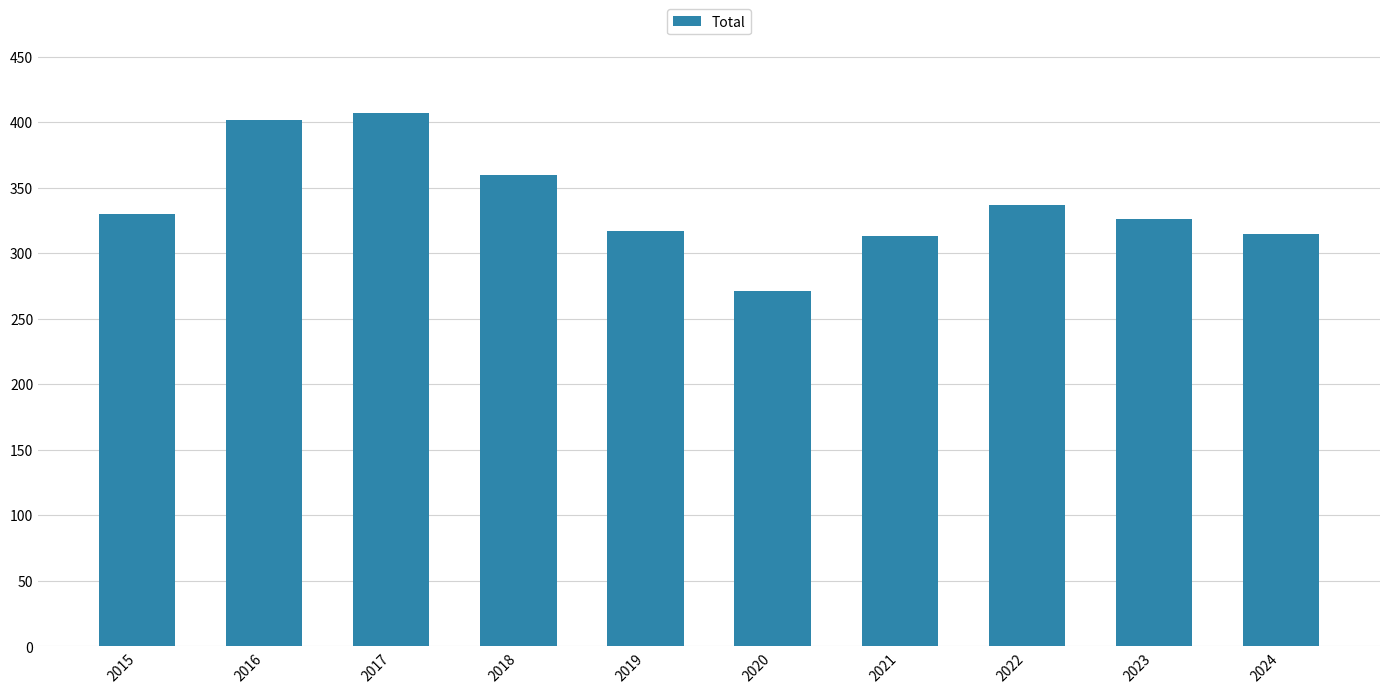

Reading left to right, list all the values displayed in this chart.

330	402	407	360	317	271	313	337	326	315